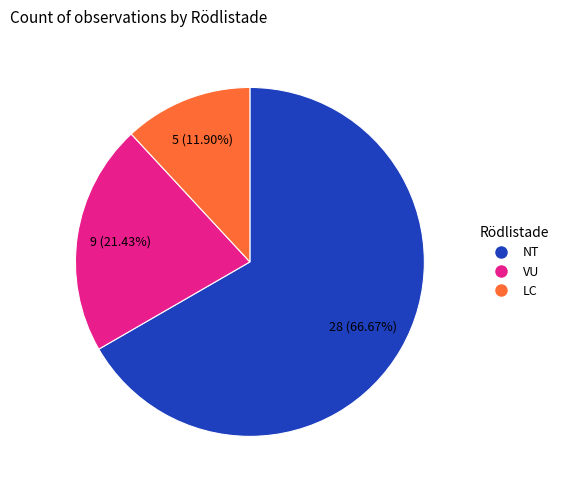

Does any single category account for the majority?

Yes